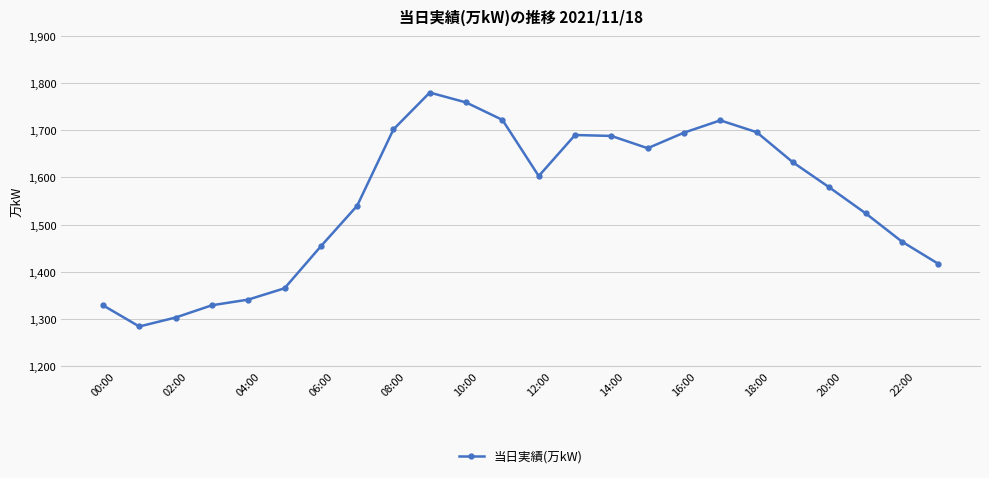

What is the maximum value shown in the chart?

1780